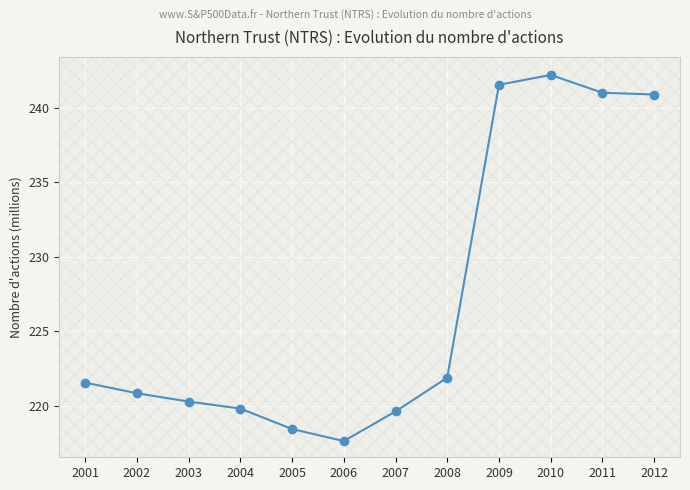

How many interior local valleys (lower than both neighbors) does the data have?

1